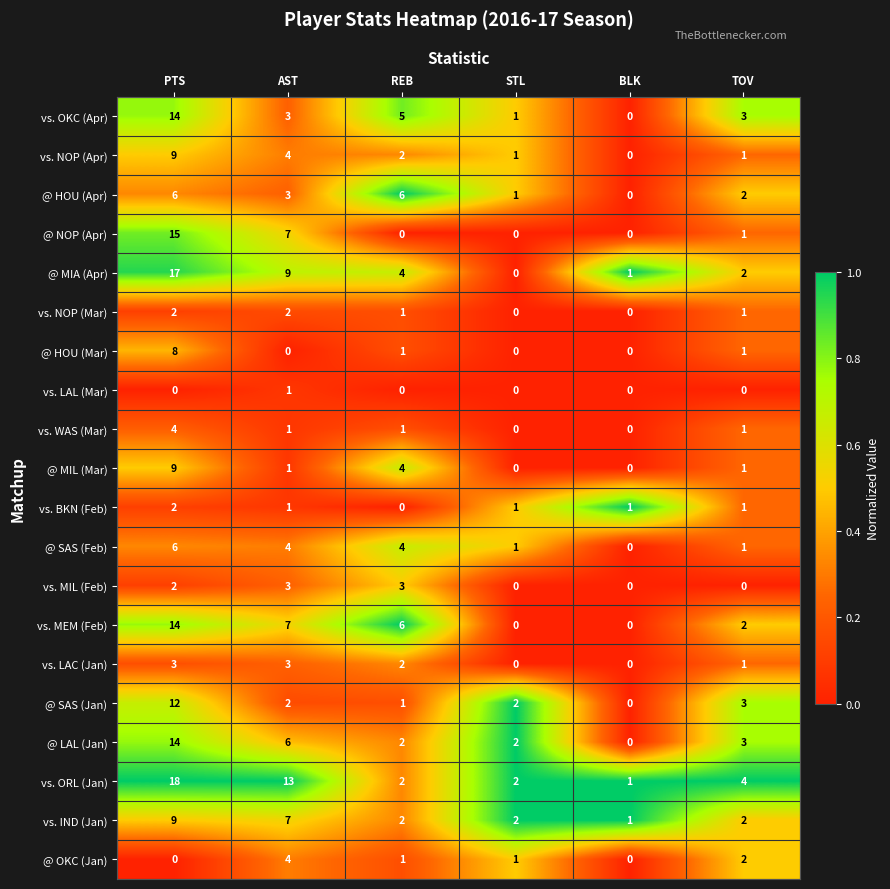

What is the sum of the @ LAL (Jan) values at BLK and TOV?

3